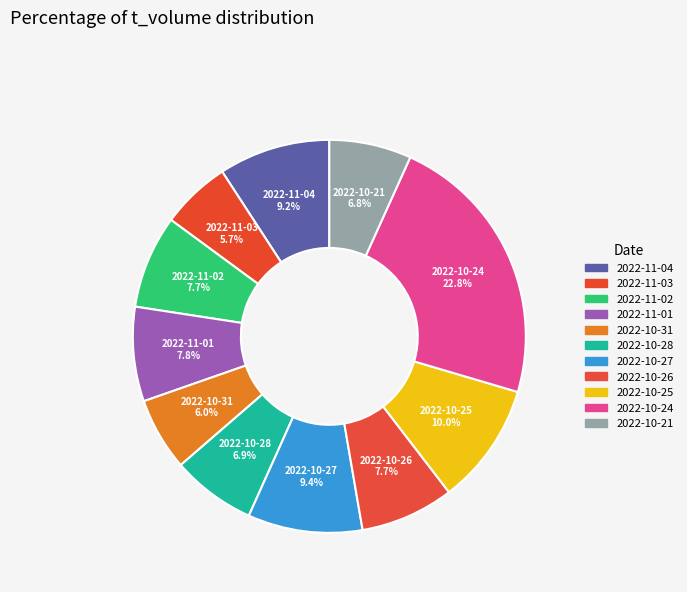

What is the largest slice in the pie chart?

2022-10-24